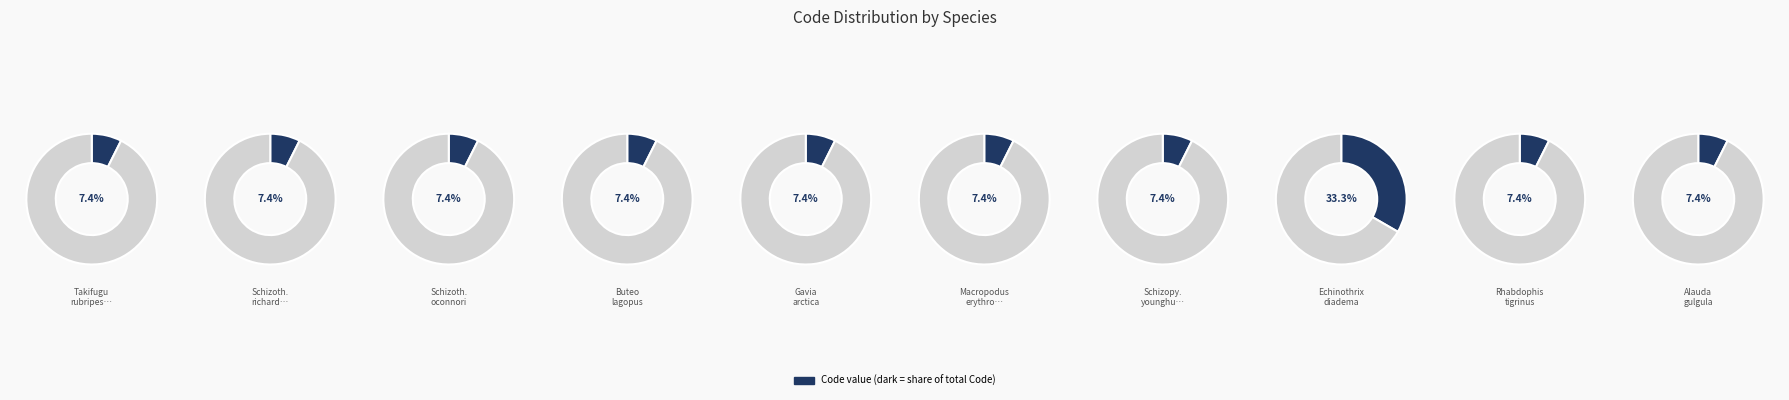

Does any single category account for the majority?

No